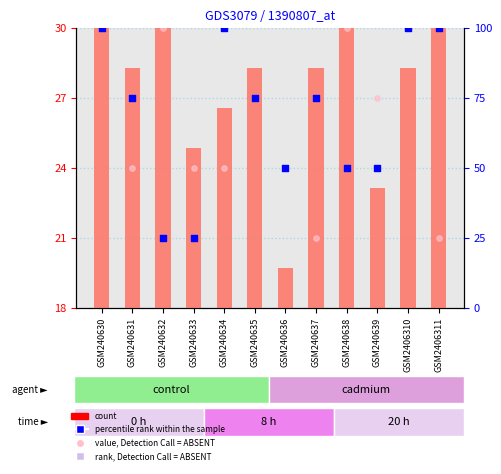

At which category is the sum across all series the highest?

GSM240630